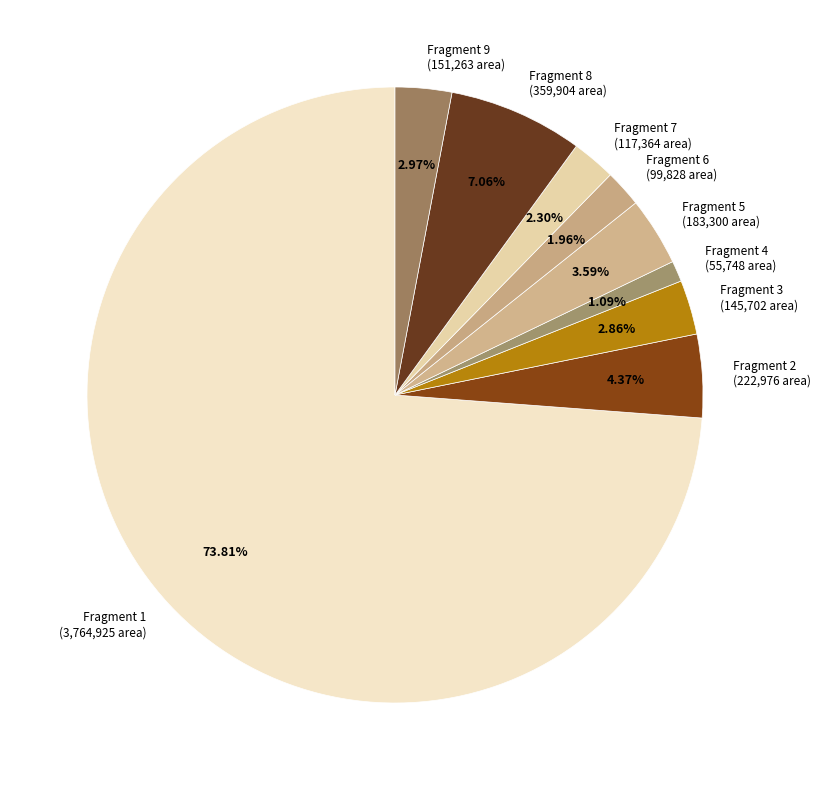

Is there any slice that represents more than half of the pie?

Yes